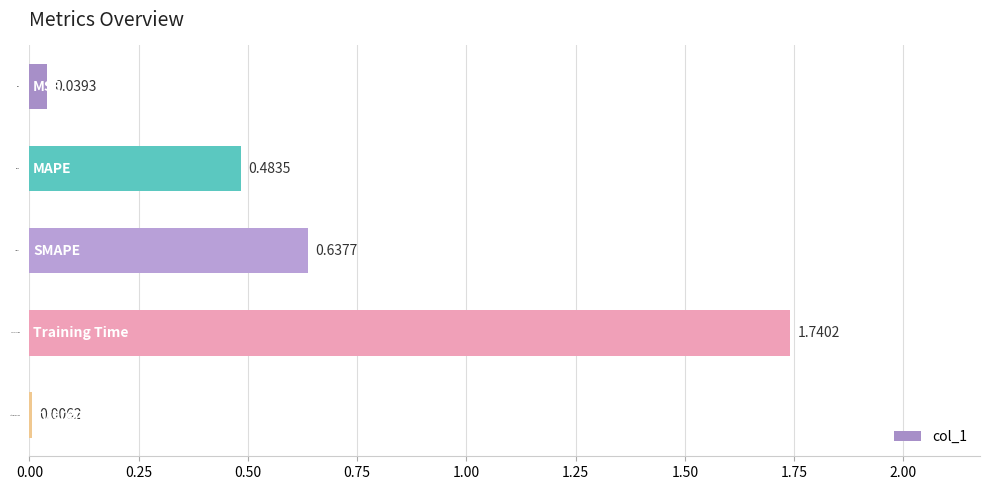

Where is the data nearest to the value 0?

Inference Time